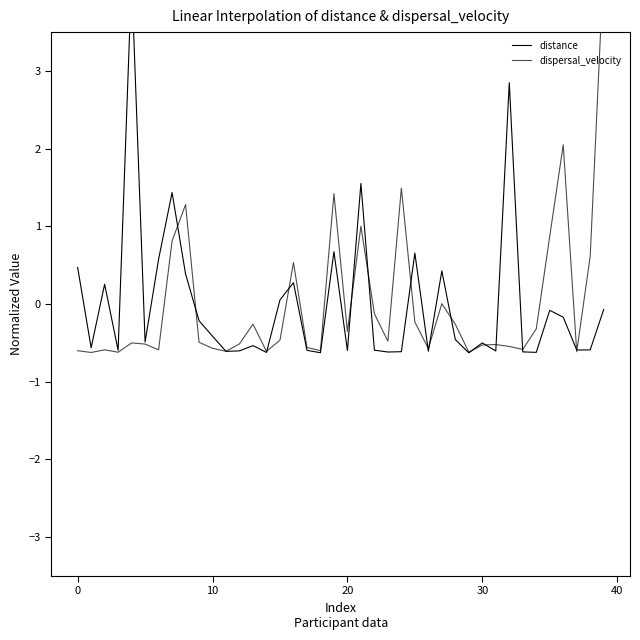

What is the difference between the second highest and minimum values in the distance series?

3.5